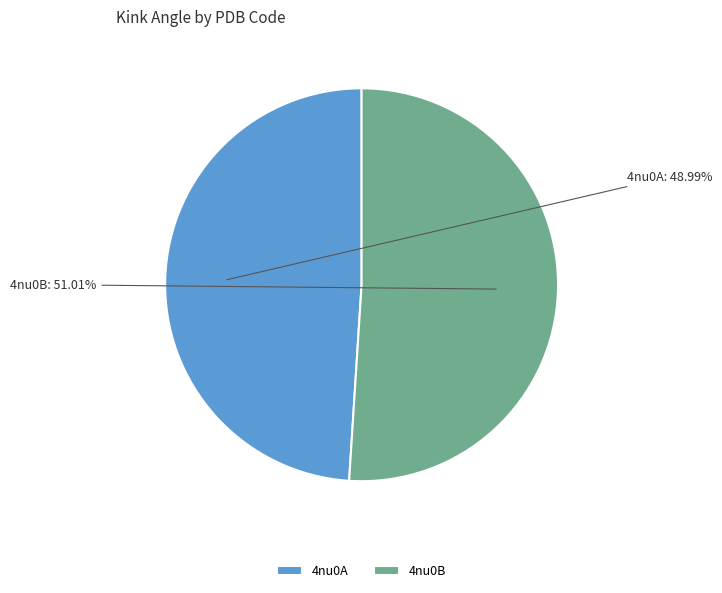

To the nearest percent, what is the average slice percentage?

50%